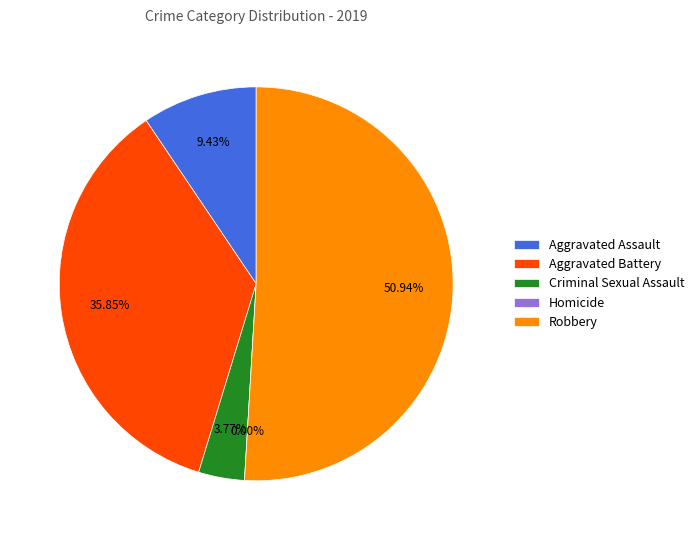

Between Robbery and Homicide, which is larger?

Robbery